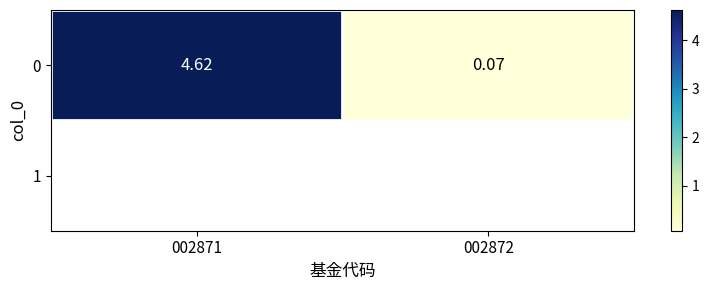

Rank the categories by value from lowest to highest.

002872, 002871